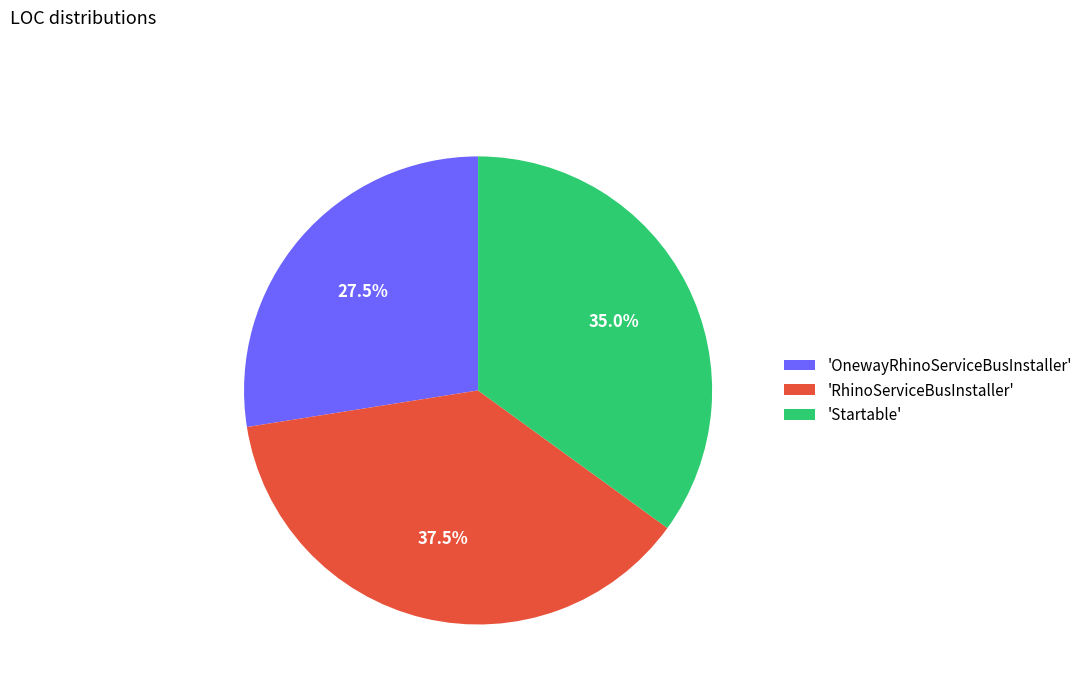

Rank the categories by value from highest to lowest.

'RhinoServiceBusInstaller', 'Startable', 'OnewayRhinoServiceBusInstaller'